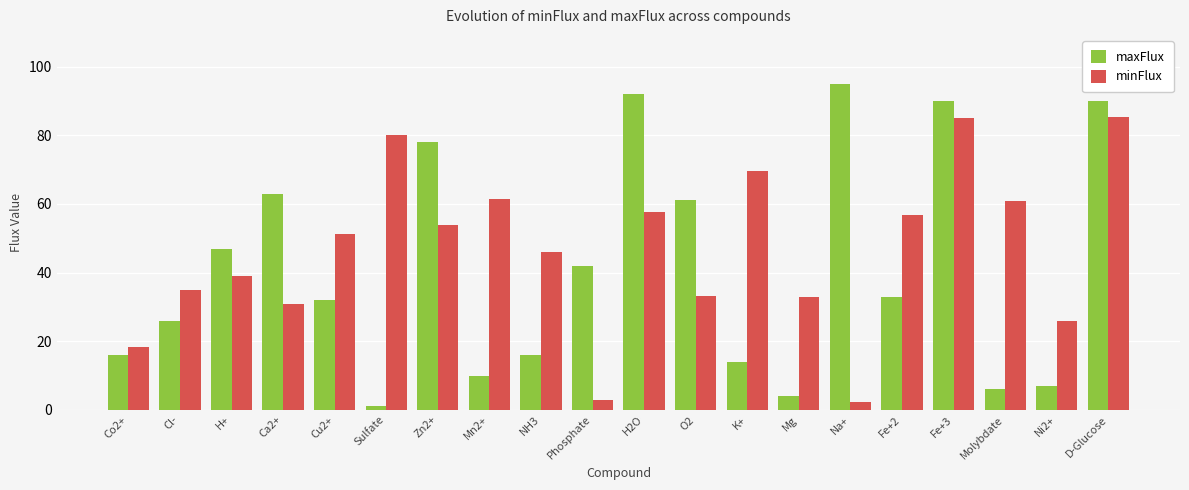

Does the chart contain stacked bars?

No